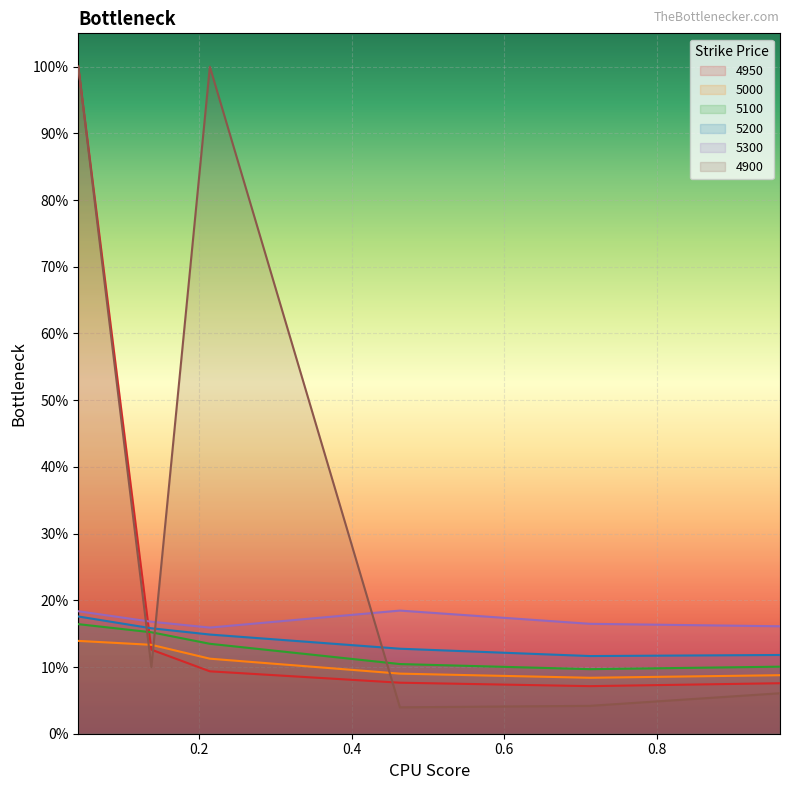

What is the difference between the 4950 values at 0.0410958904109589 and 0.9616438356164384?

0.9